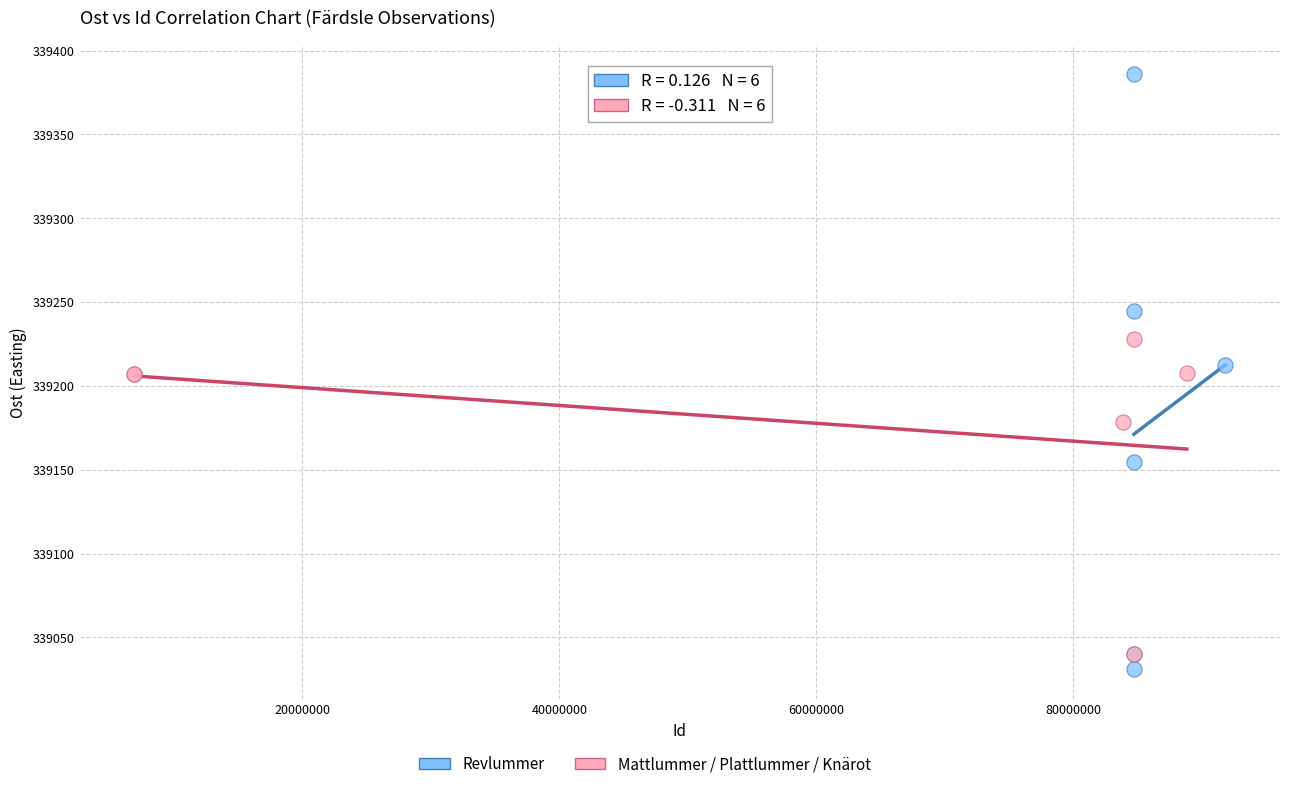

Which series has the widest spread of Y values?

Revlummer